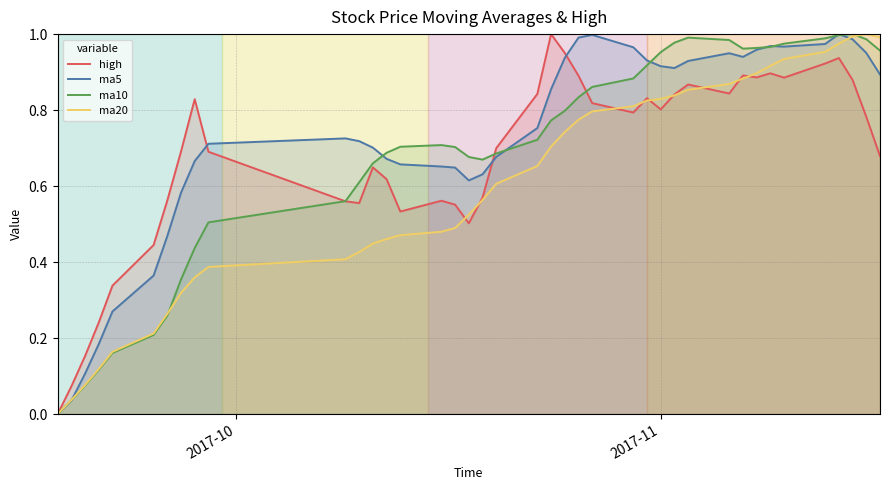

What are all the series names shown in the legend?

high, ma5, ma10, ma20